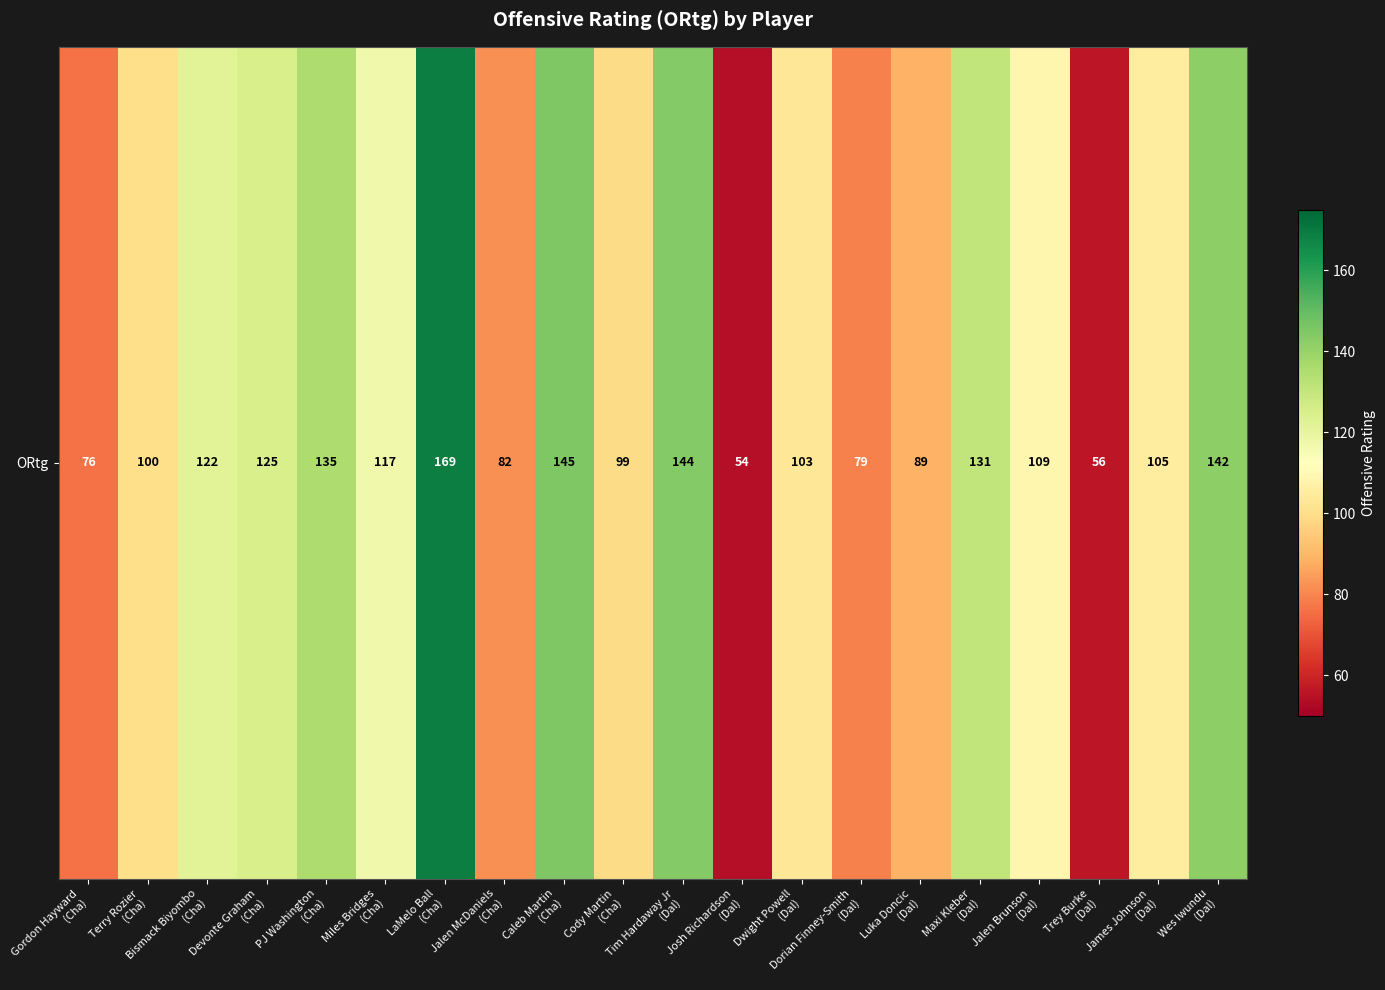

Which has a higher value, Bismack Biyombo
(Cha) or Tim Hardaway Jr
(Dal)?

Tim Hardaway Jr
(Dal)